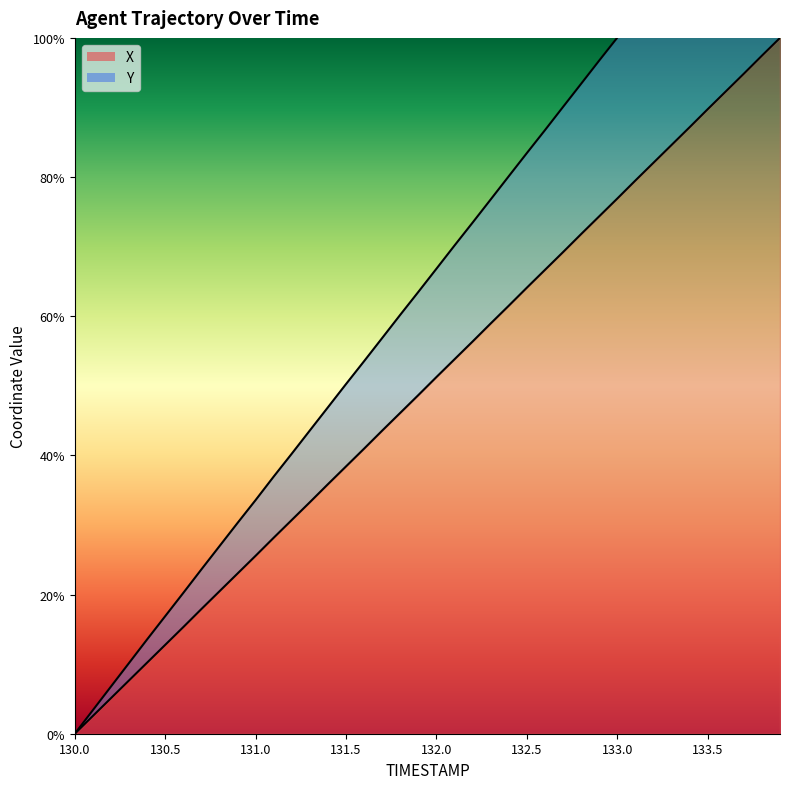

What is the sum of all X values?

1998.9